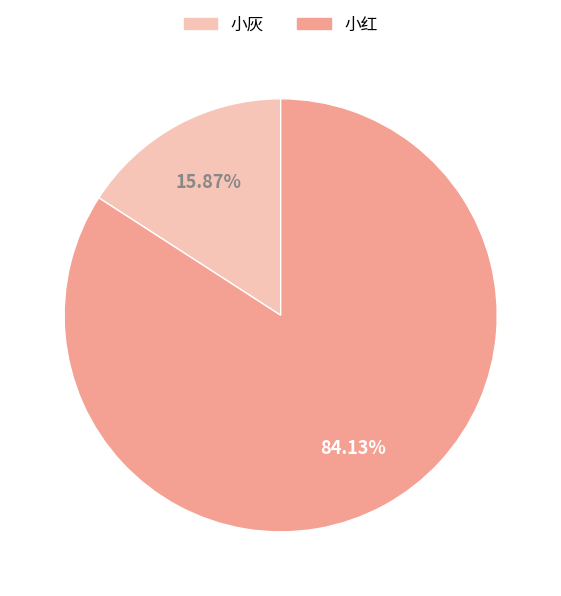

To the nearest percent, what percentage of the pie is 小灰?

16%